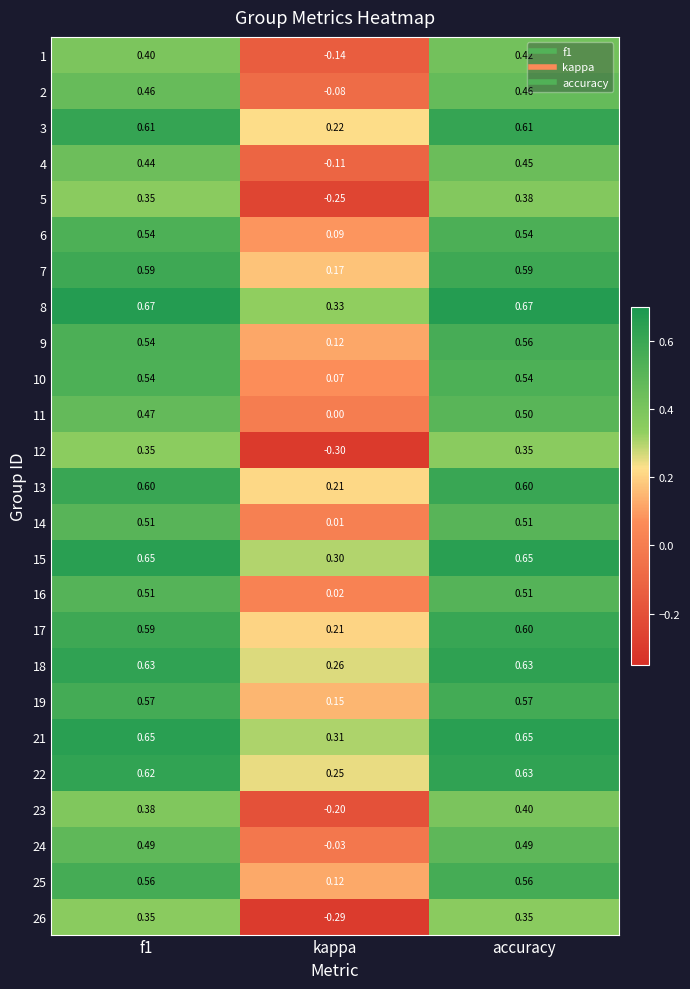

At which label does 21 reach its minimum?

kappa